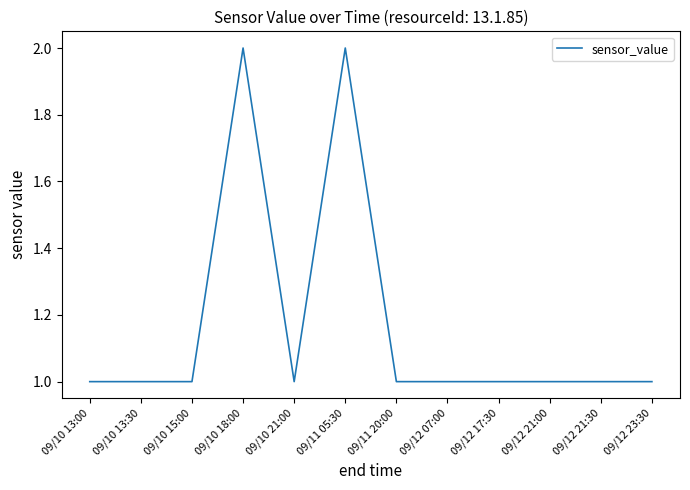

The value at 09/12 17:30 is 1. True or false?

True